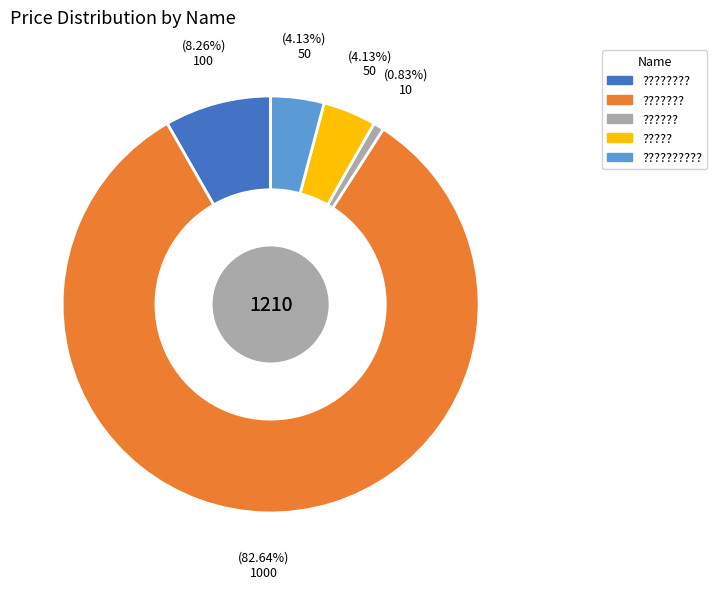

What percentage is the ??????? slice, to the nearest percent?

83%